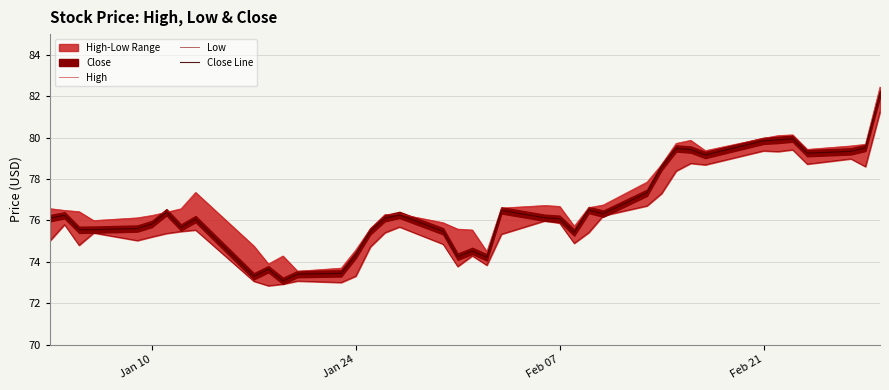

What is the maximum value for Close Line?

82.1